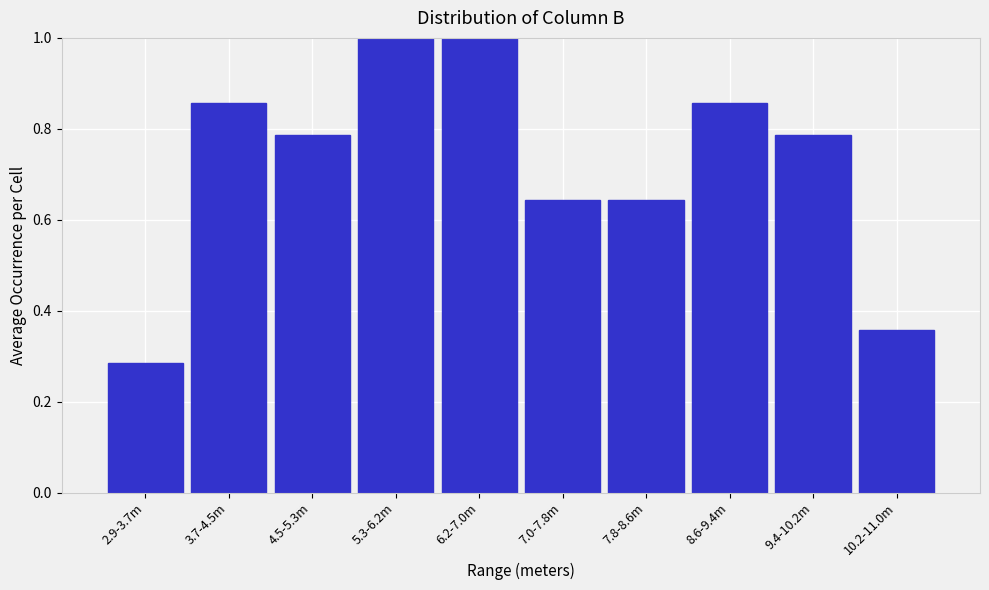

What is the value of the 5th bar from the left?

1.0